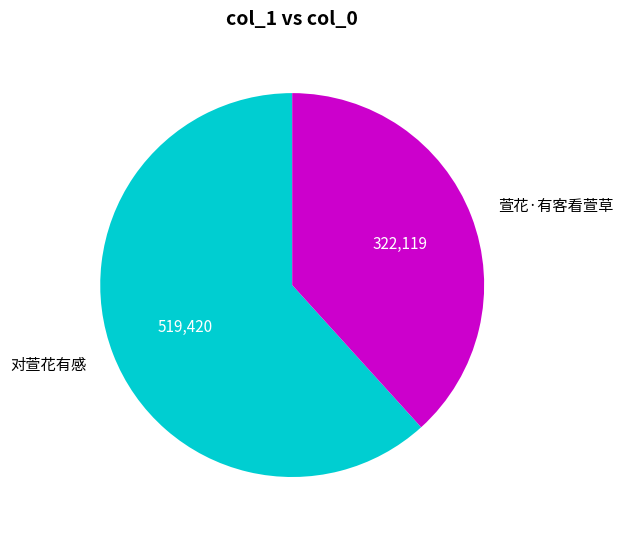

Does 对萱花有感 account for over 50% of the chart?

Yes